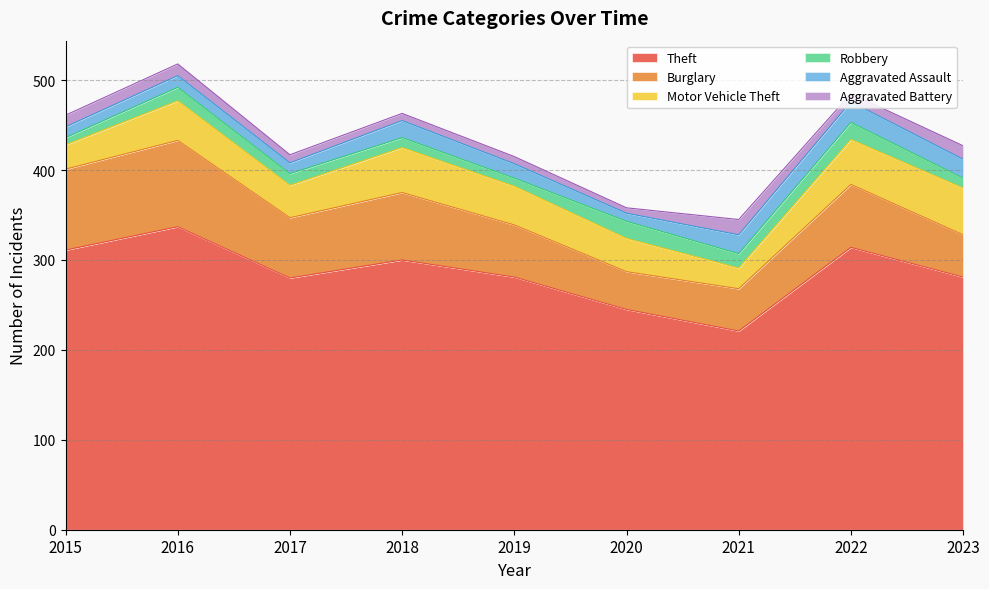

True or false: Motor Vehicle Theft and Aggravated Battery intersect in this chart.

False